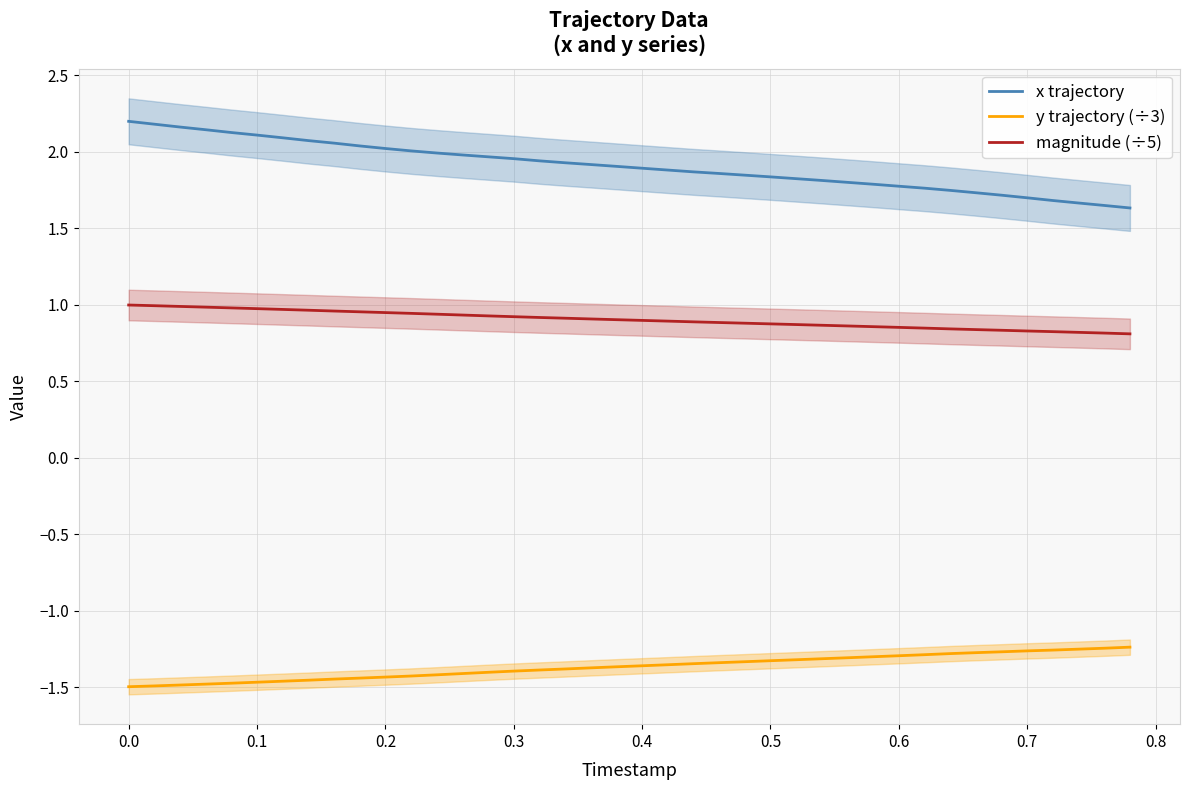

Which series has the largest range (max minus min)?

x trajectory